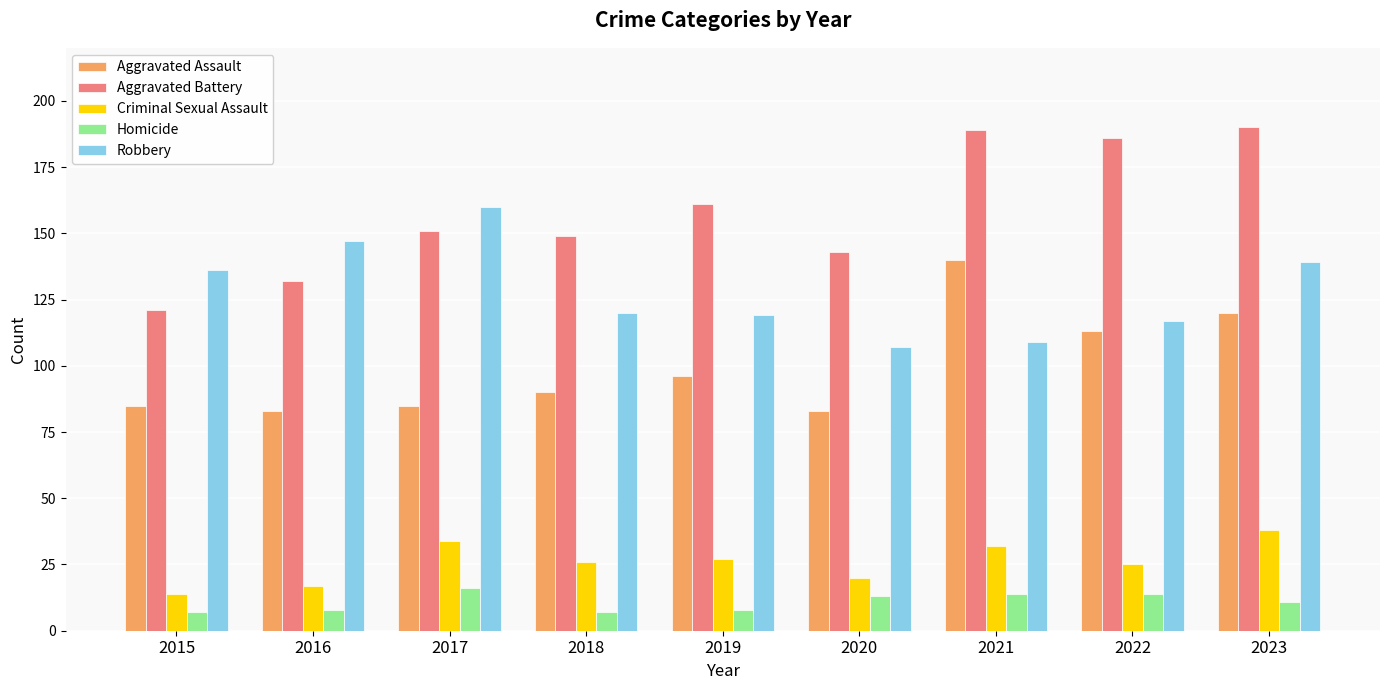

What is the greatest value displayed?

190